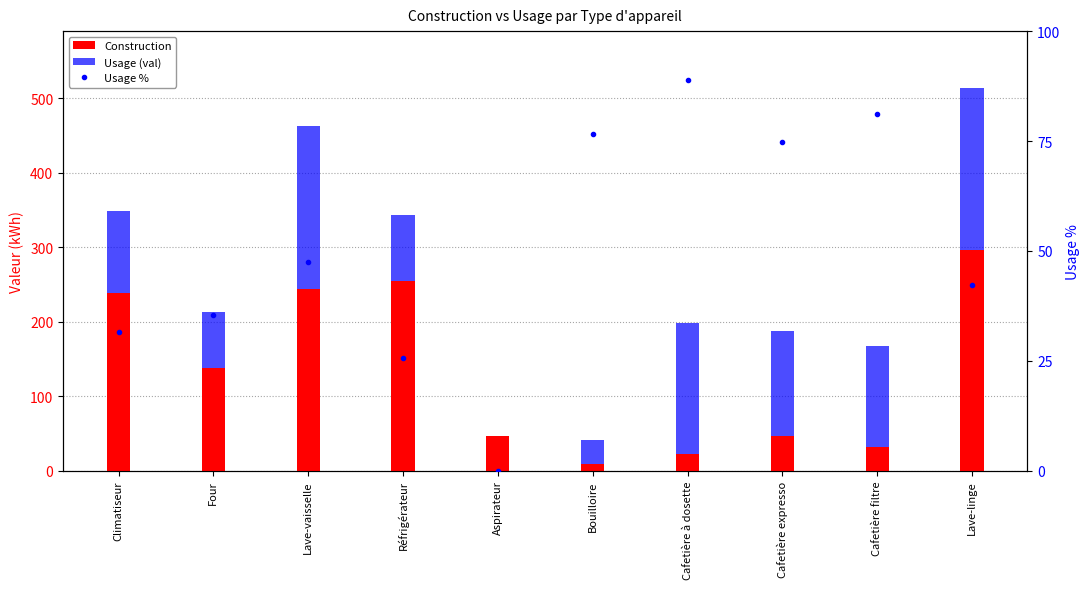

What is the value of the Usage % bar at the 7th from the left?

88.9